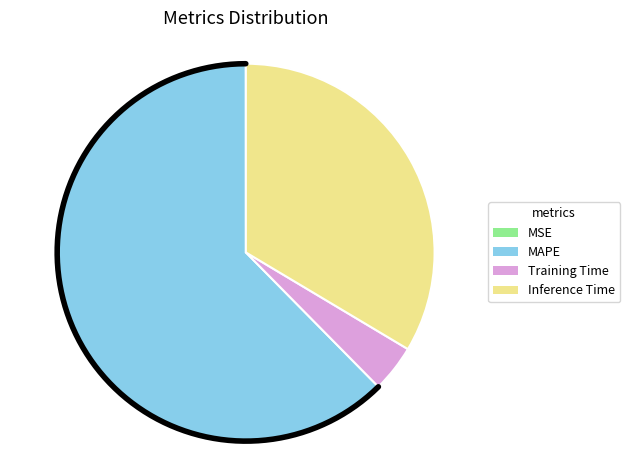

Does any single category account for the majority?

Yes